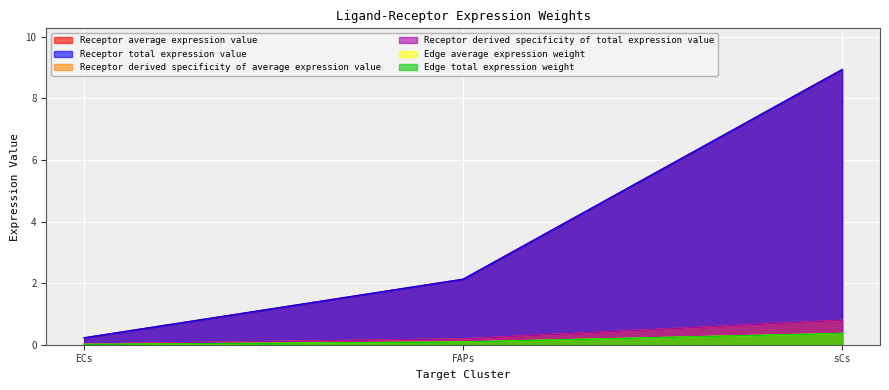

Which series has the largest total across all categories?

Receptor average expression value